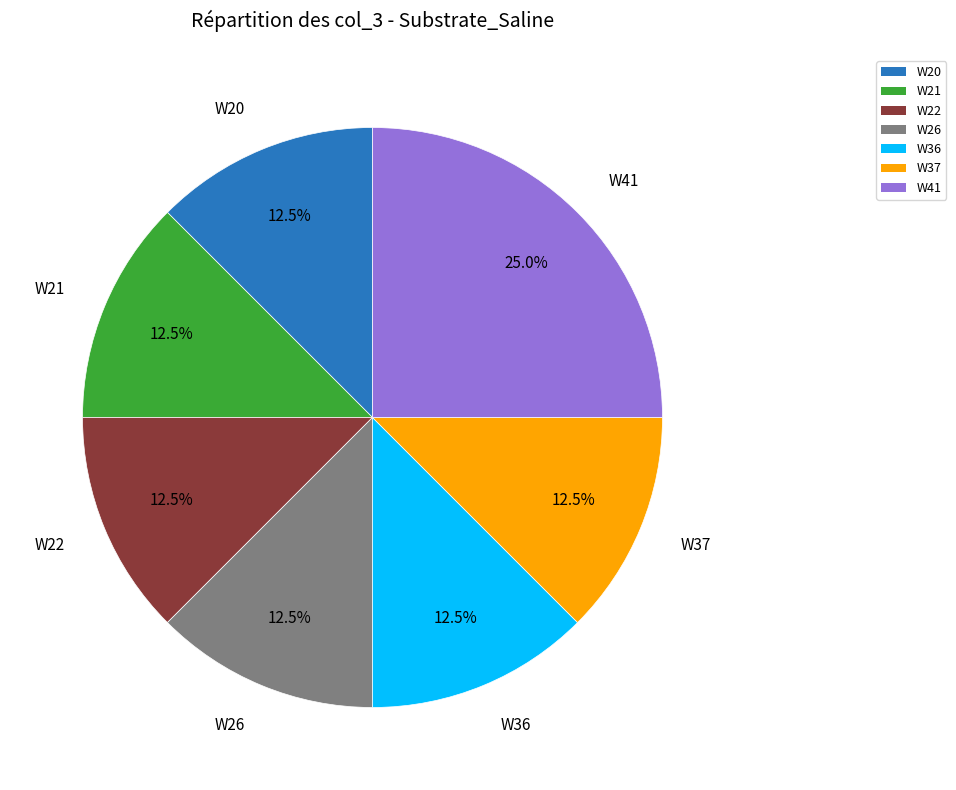

How many segments does this pie chart have?

7